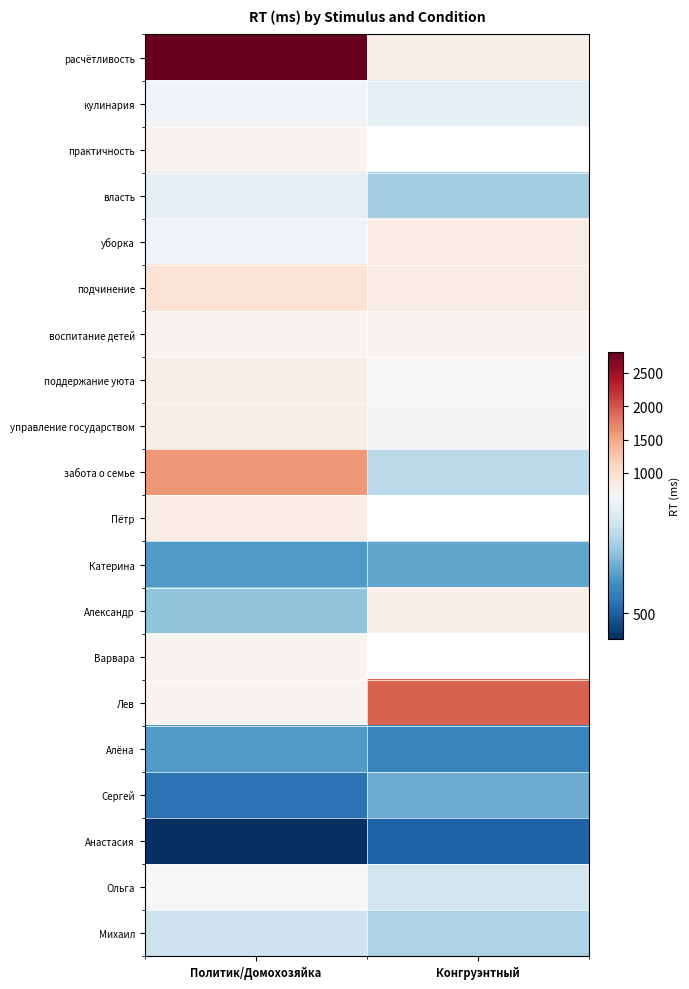

Between Конгруэнтный and Политик/Домохозяйка, which is larger?

Политик/Домохозяйка